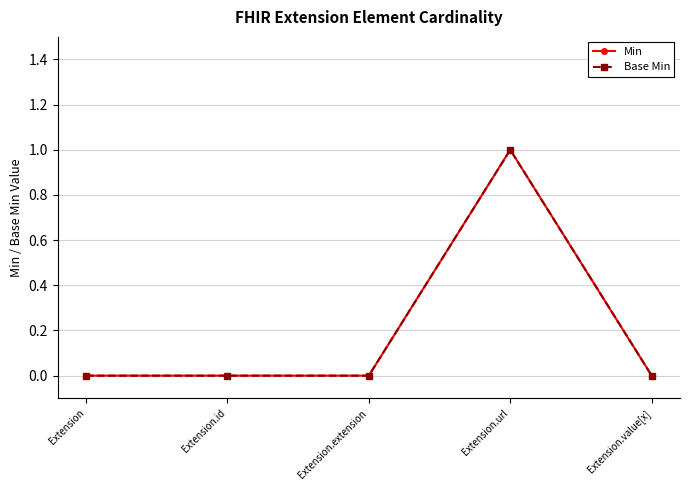

How many lines are shown in the chart?

2